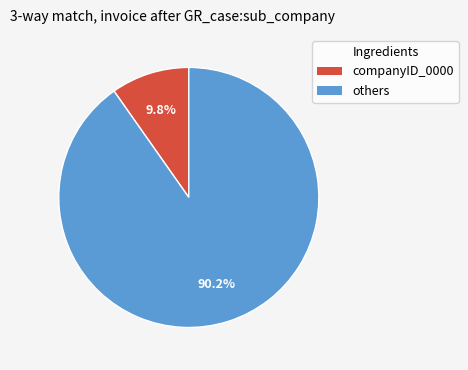

What is the smallest slice in the pie chart?

companyID_0000